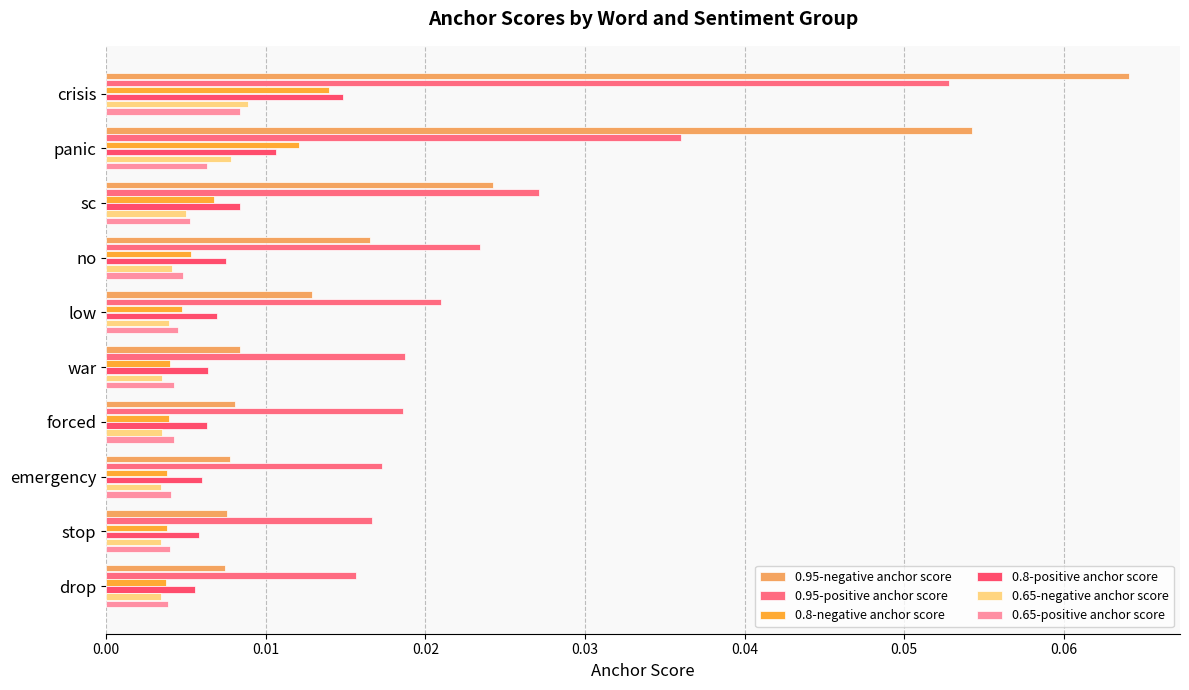

What are all the series names shown in the legend?

0.95-negative anchor score, 0.95-positive anchor score, 0.8-negative anchor score, 0.8-positive anchor score, 0.65-negative anchor score, 0.65-positive anchor score